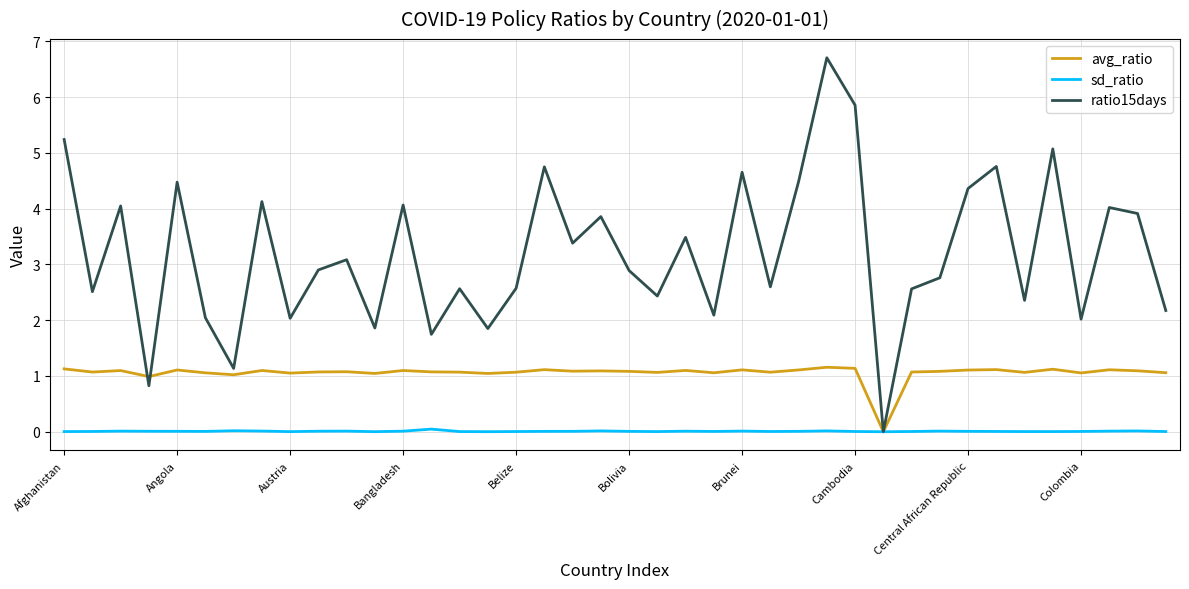

Which series has the largest range (max minus min)?

ratio15days